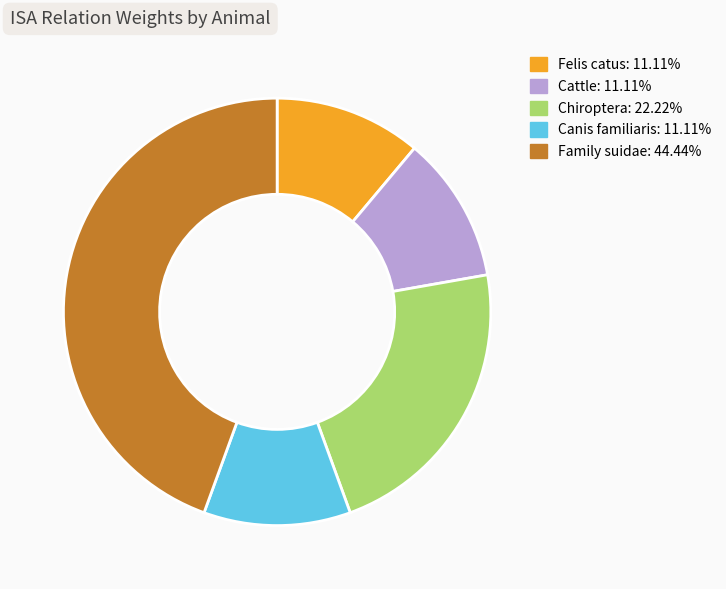

What is the largest slice in the pie chart?

Family suidae